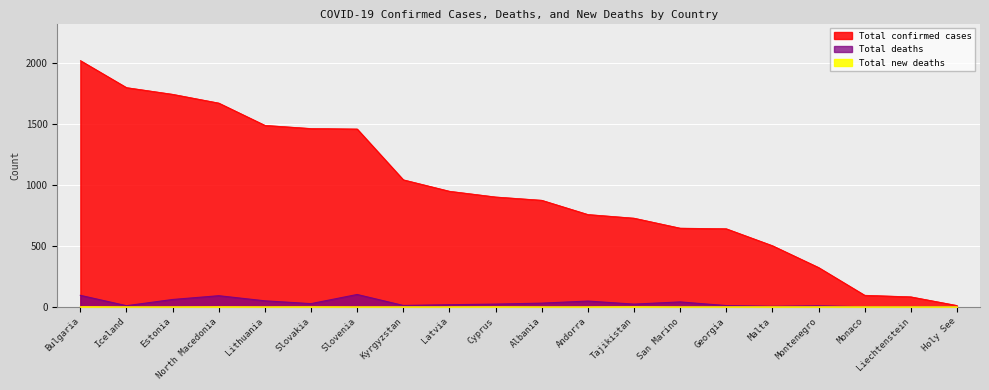

True or false: Total confirmed cases and Total deaths intersect in this chart.

False